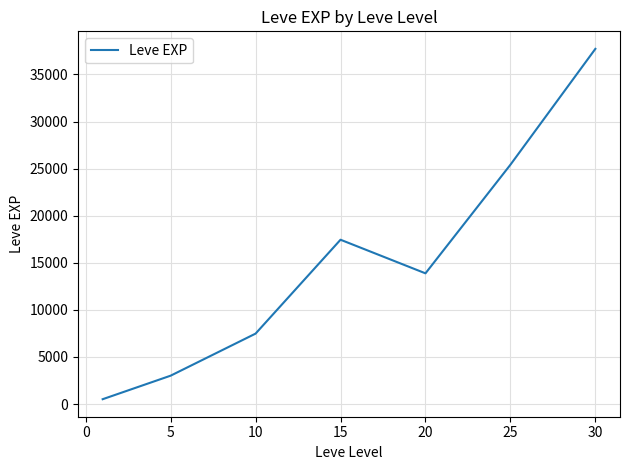

Does the chart display data point markers on the line(s)?

No